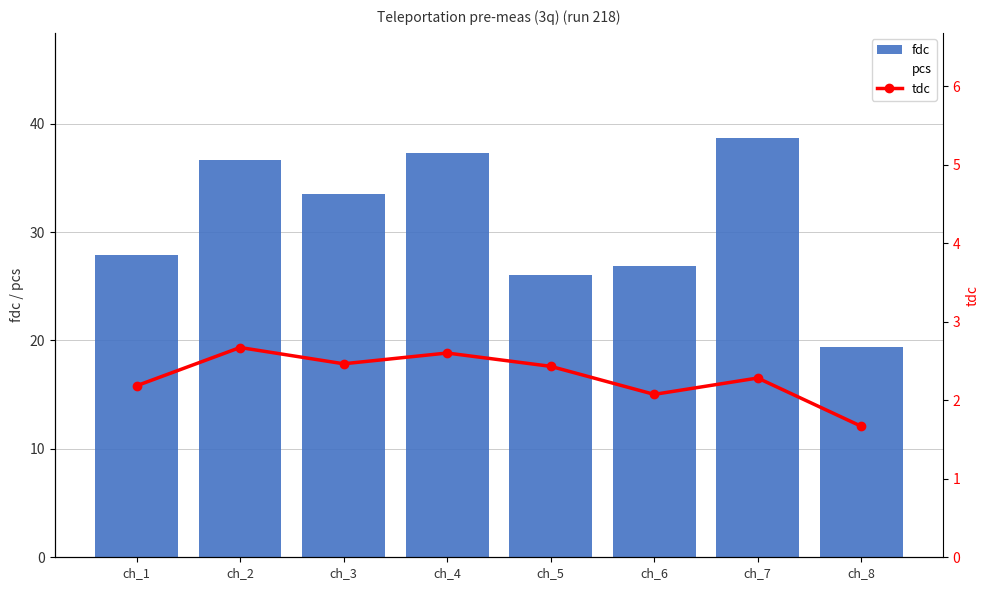

How many distinct data groups are displayed?

3